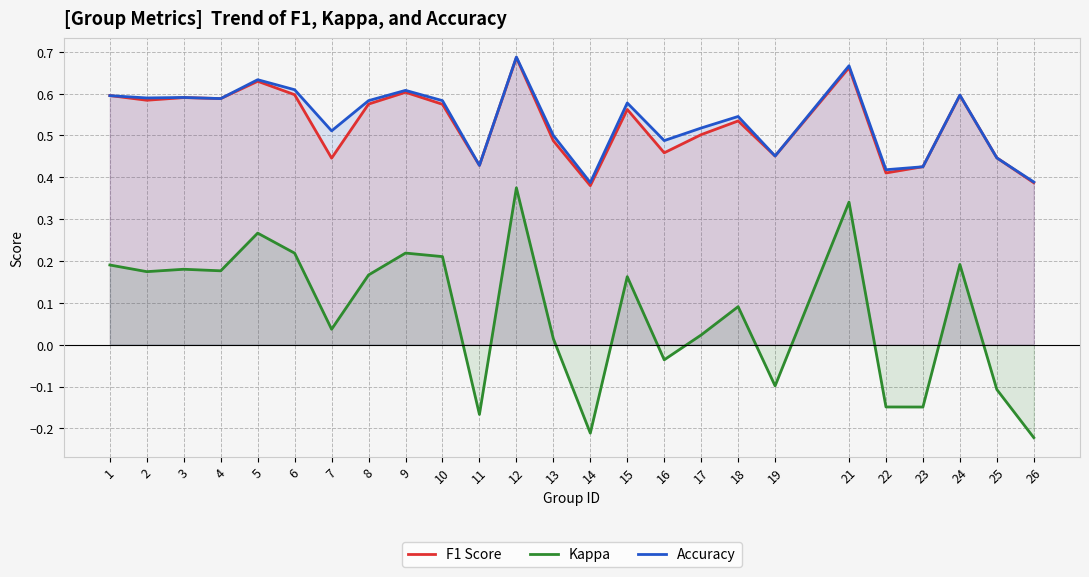

At which category does the chart reach its minimum across all series?

26